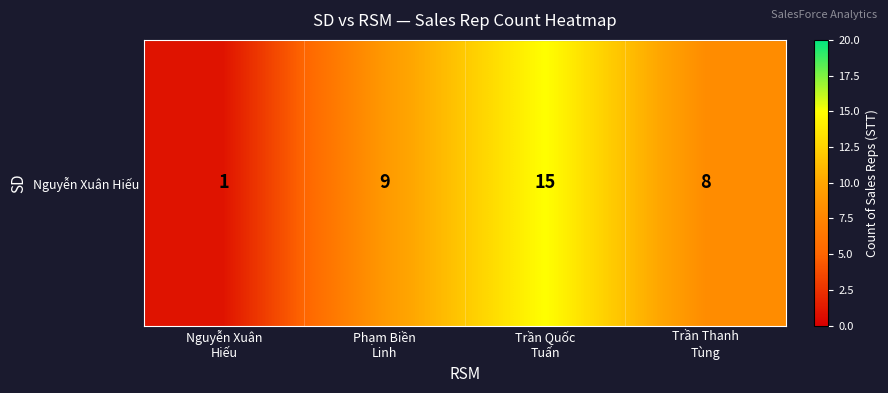

Reading left to right, transcribe all the data shown in this chart.

Nguyễn Xuân
Hiếu=1	Phạm Biền
Linh=9	Trần Quốc
Tuấn=15	Trần Thanh
Tùng=8